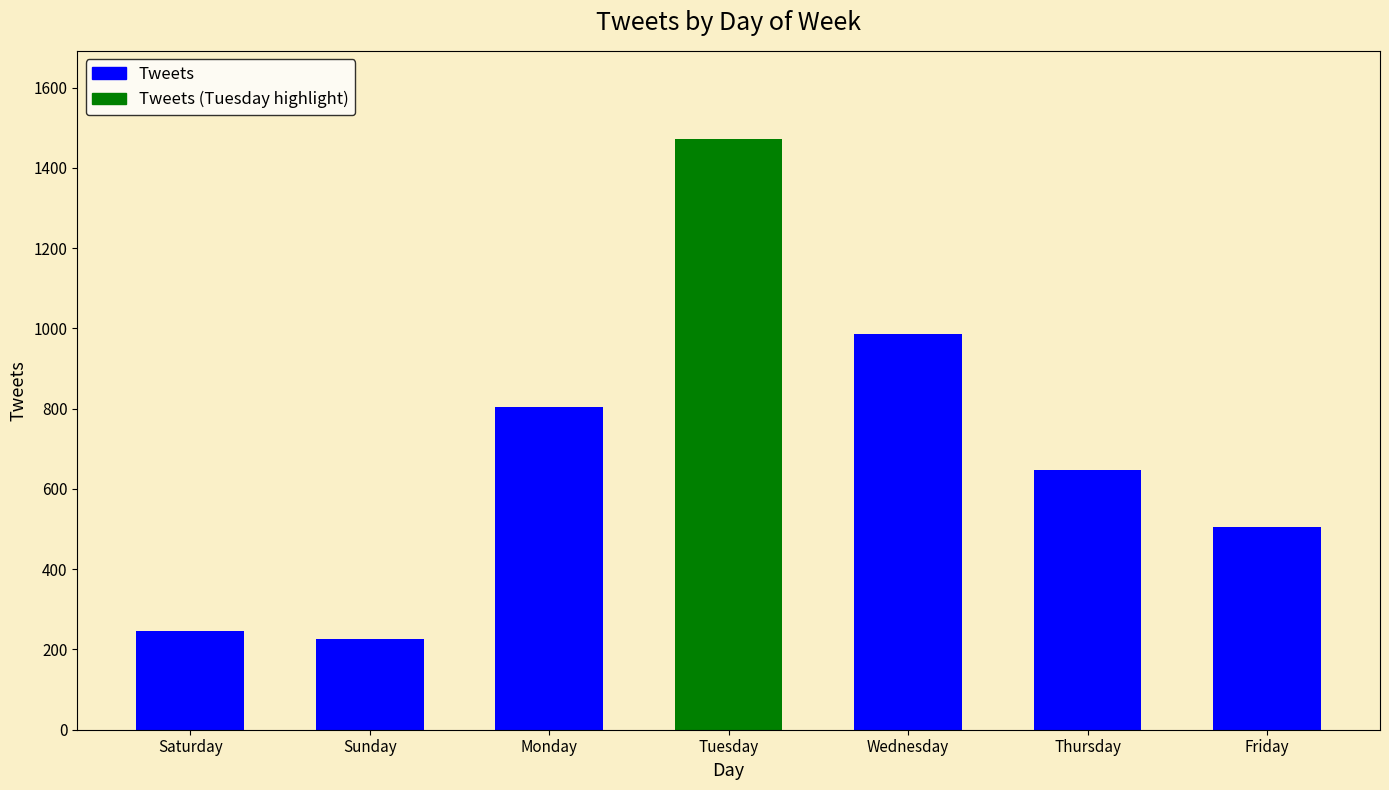

What is the minimum value shown in the chart?

225